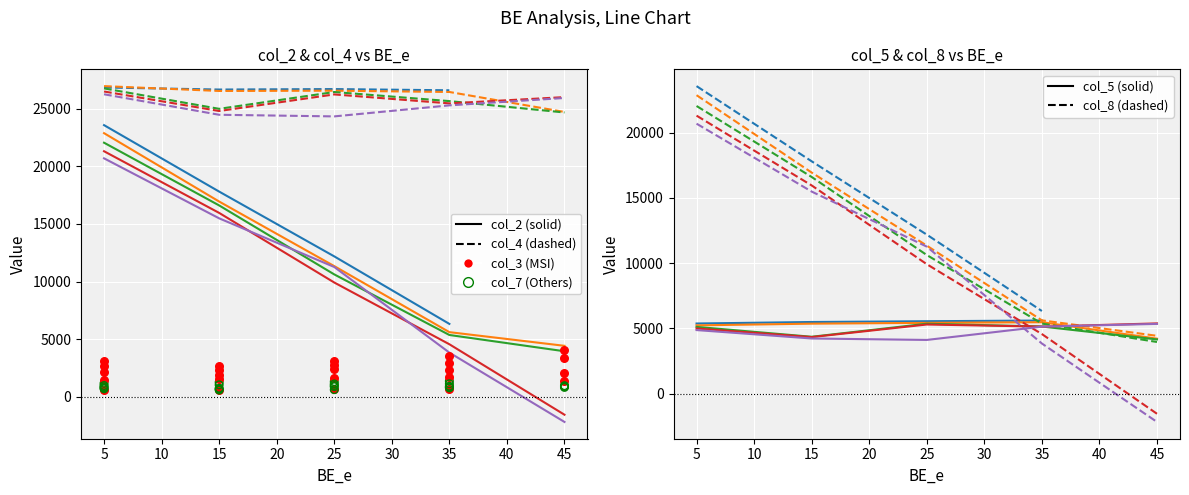

Which series has the largest total across all categories?

col_4